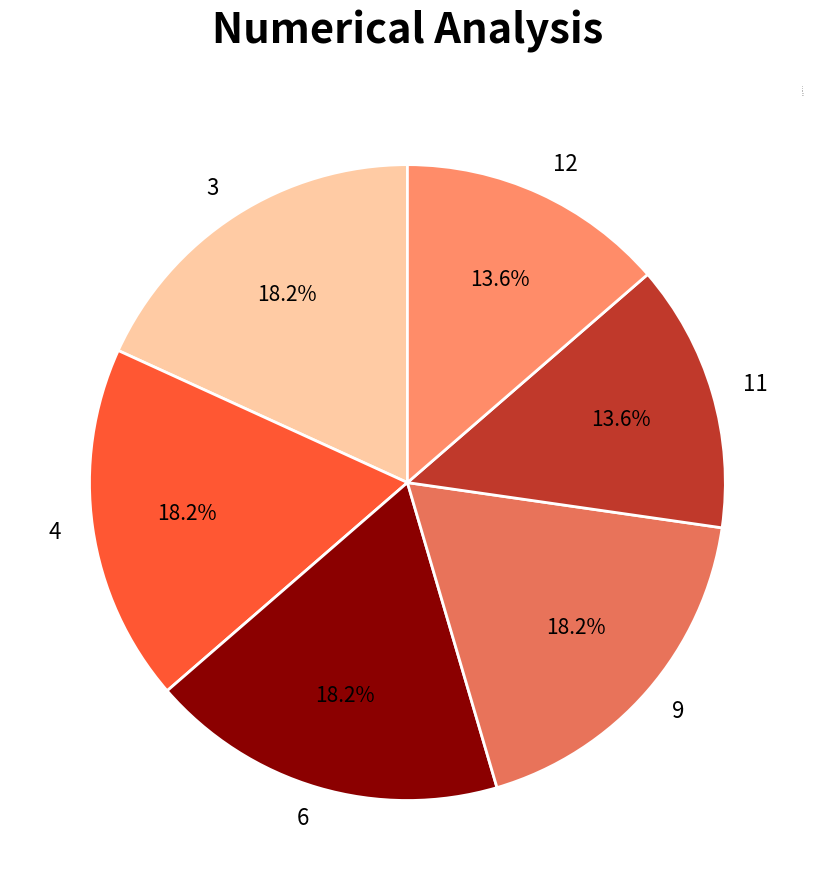

How many slices are in this pie chart?

6